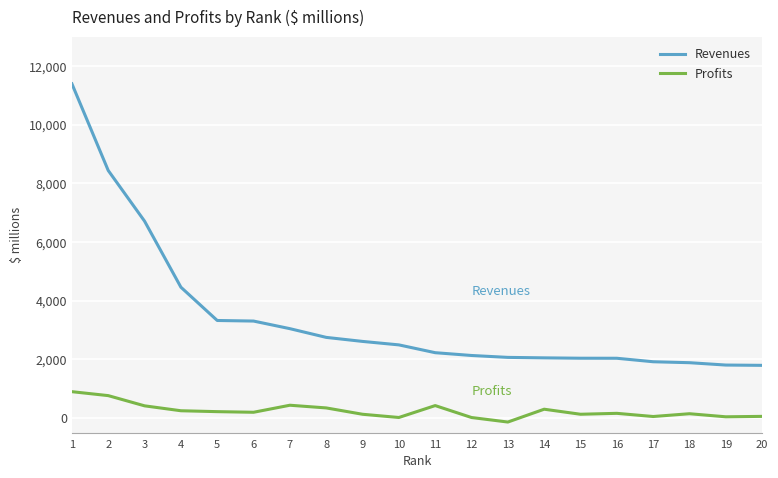

Does the chart have visible grid lines?

Yes